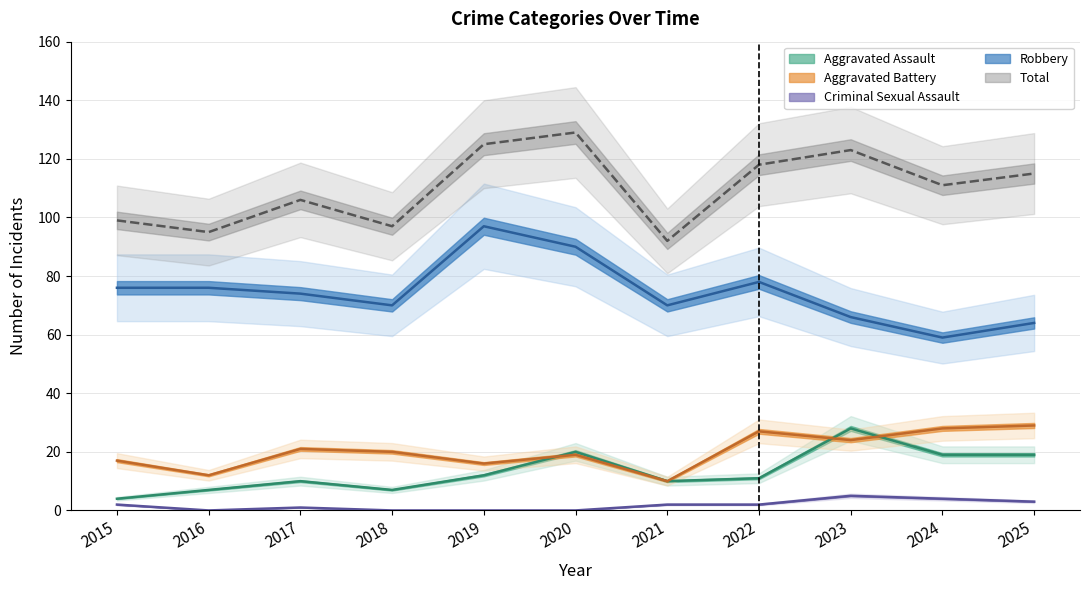

In Criminal Sexual Assault, how many points are higher than both neighbors (excluding endpoints)?

2